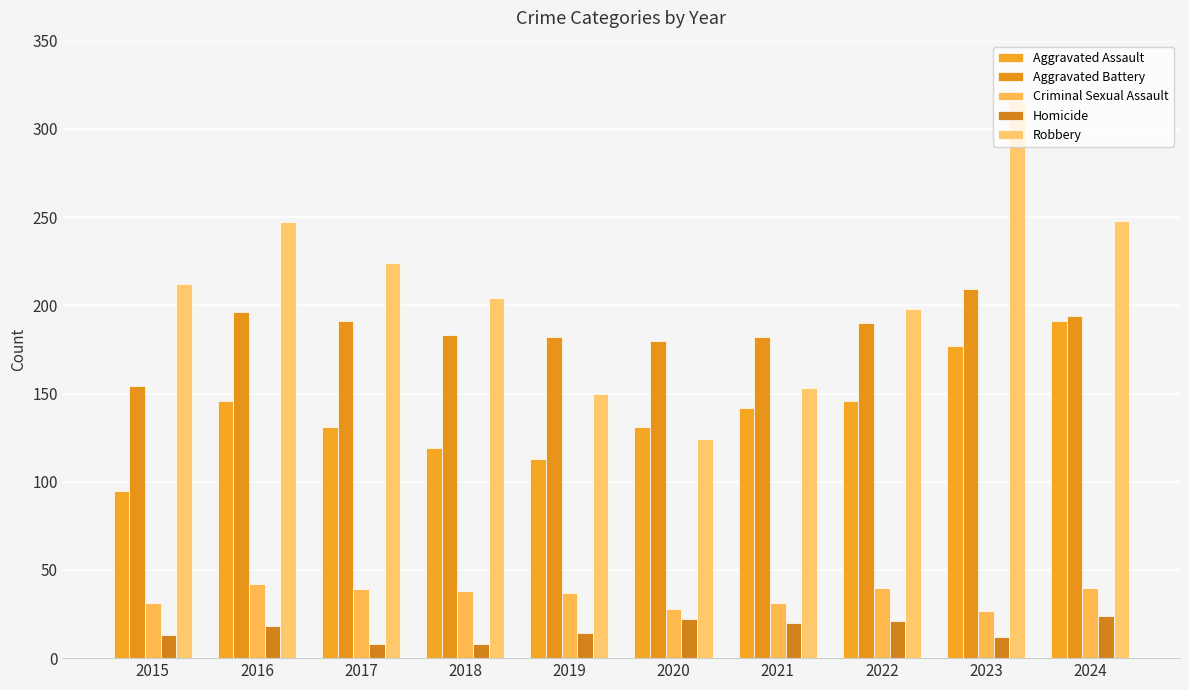

The value of Homicide at 2022 is 38. True or false?

False